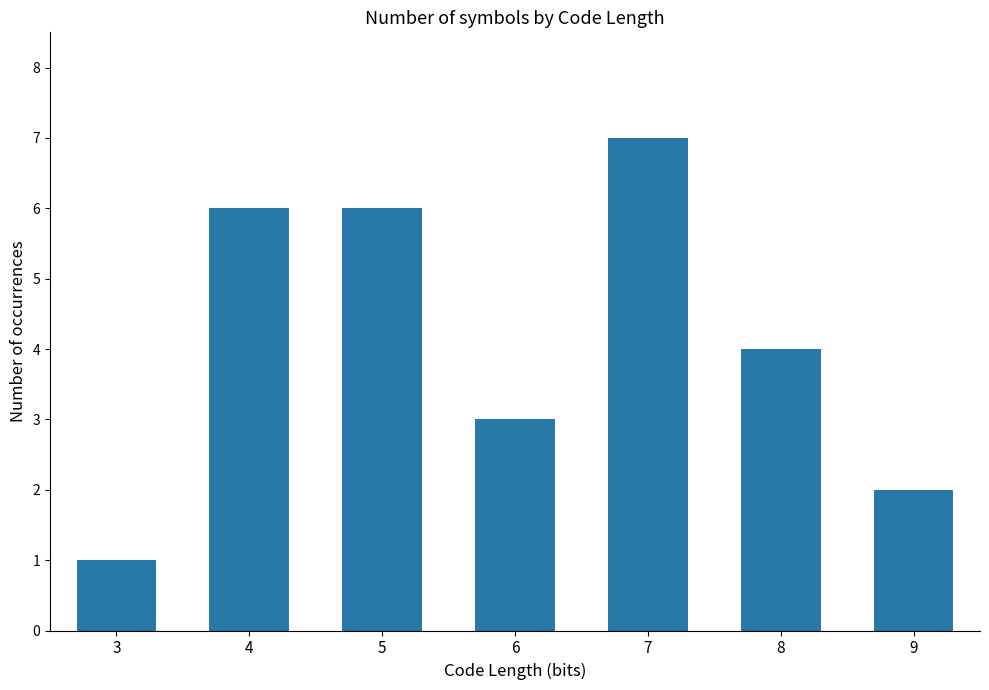

How many data points does each series have?

7